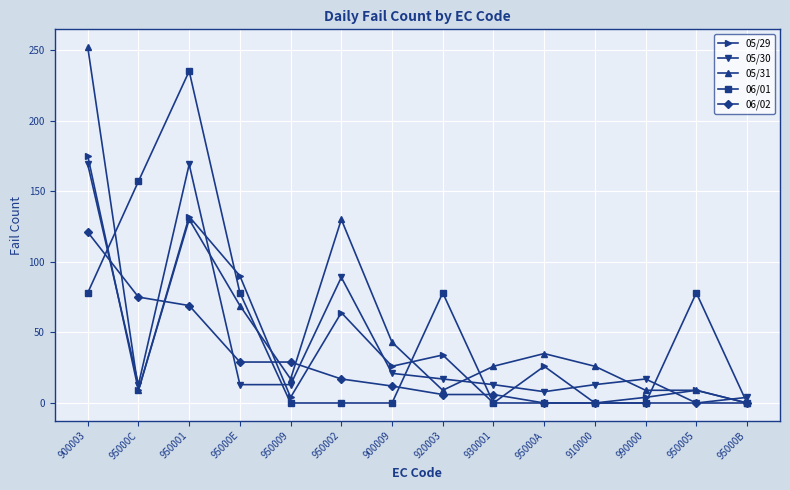

Where does the 06/02 series first go above 12?

900003